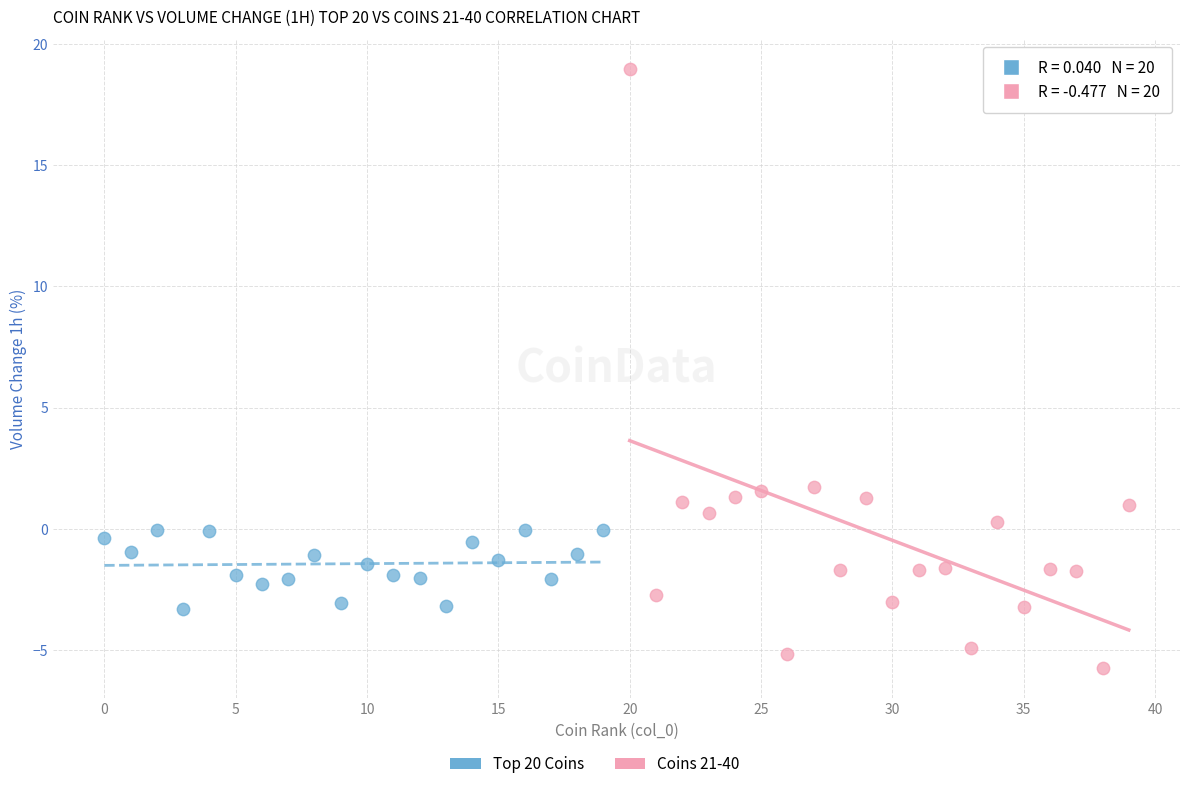

Which series reaches the minimum Y coordinate?

Coins 21-40